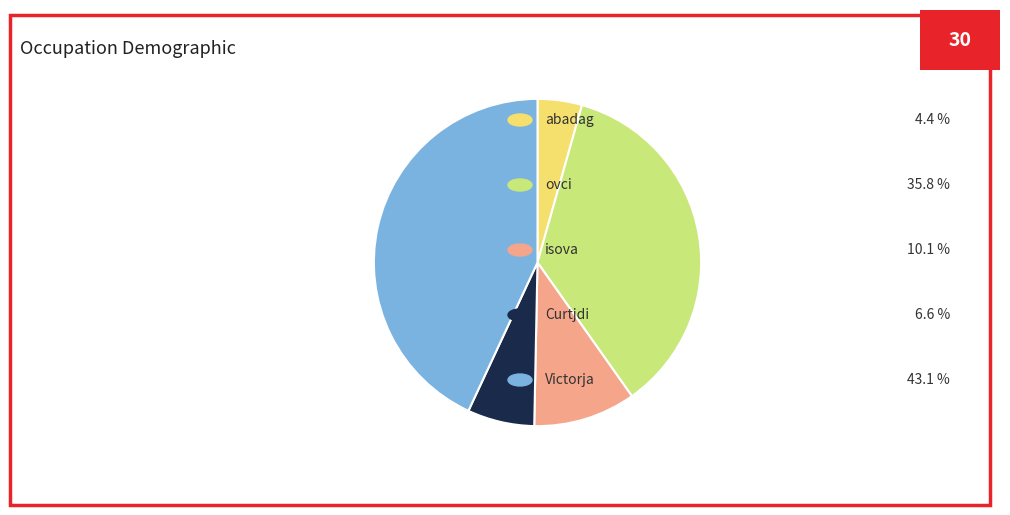

Is there a majority slice in this chart?

No